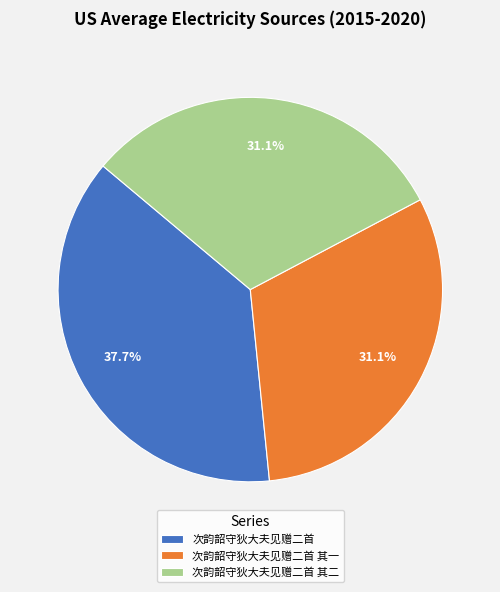

Approximately how many times larger is the value at 次韵韶守狄大夫见赠二首 其二 compared to 次韵韶守狄大夫见赠二首?

0.8